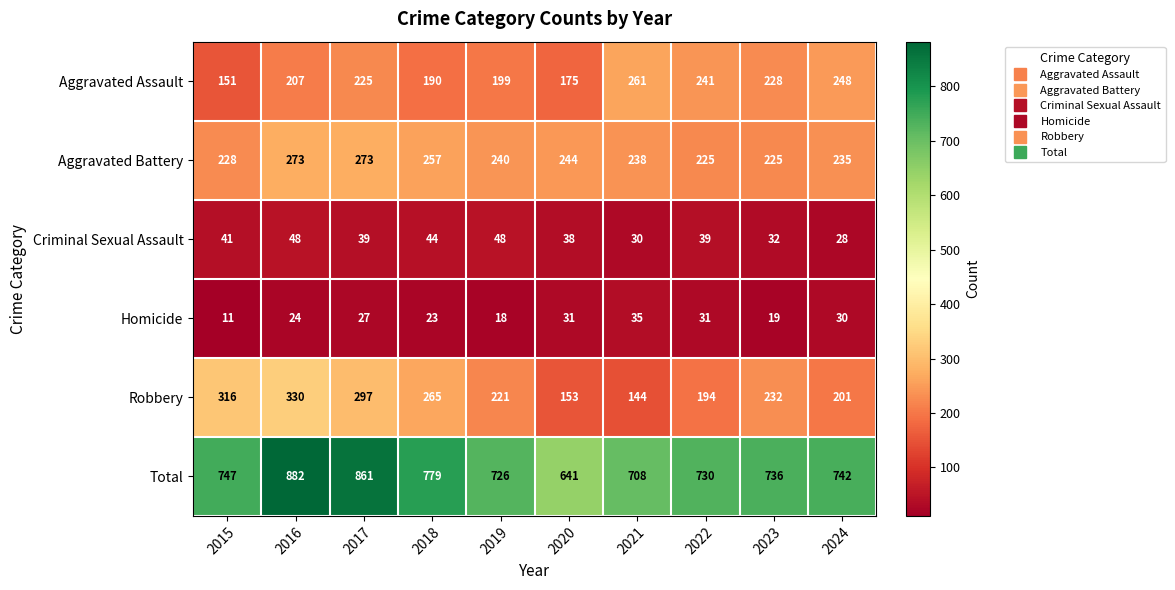

What is the difference between the Total values at 2017 and 2018?

82